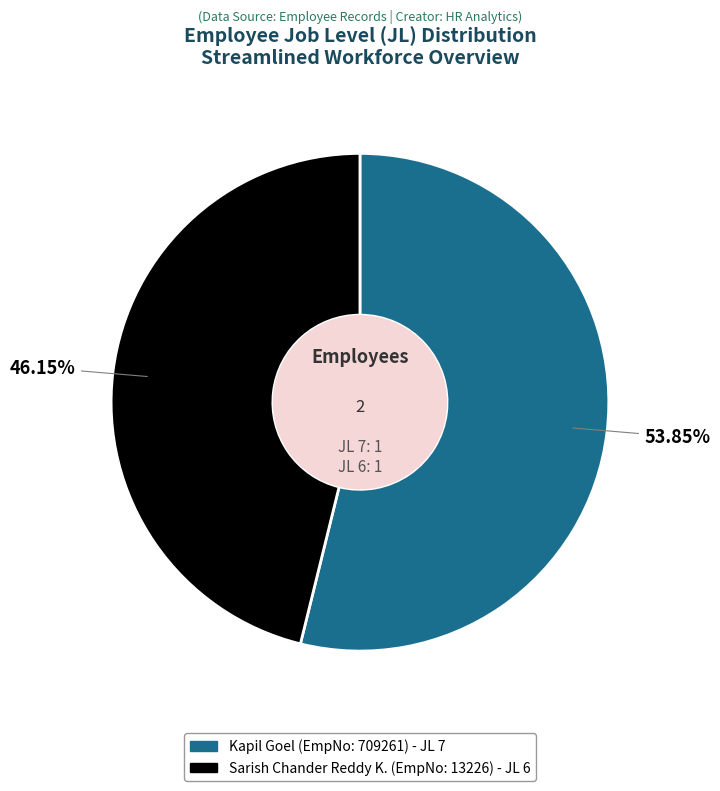

How many slices are in this pie chart?

2